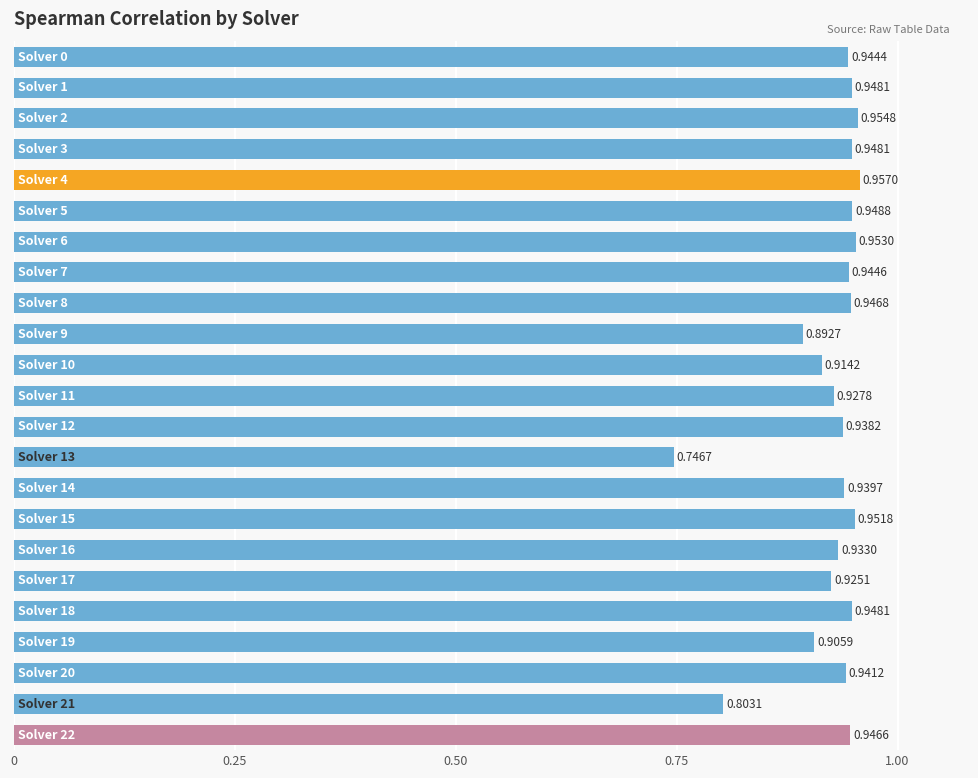

How many bars are there in total?

23